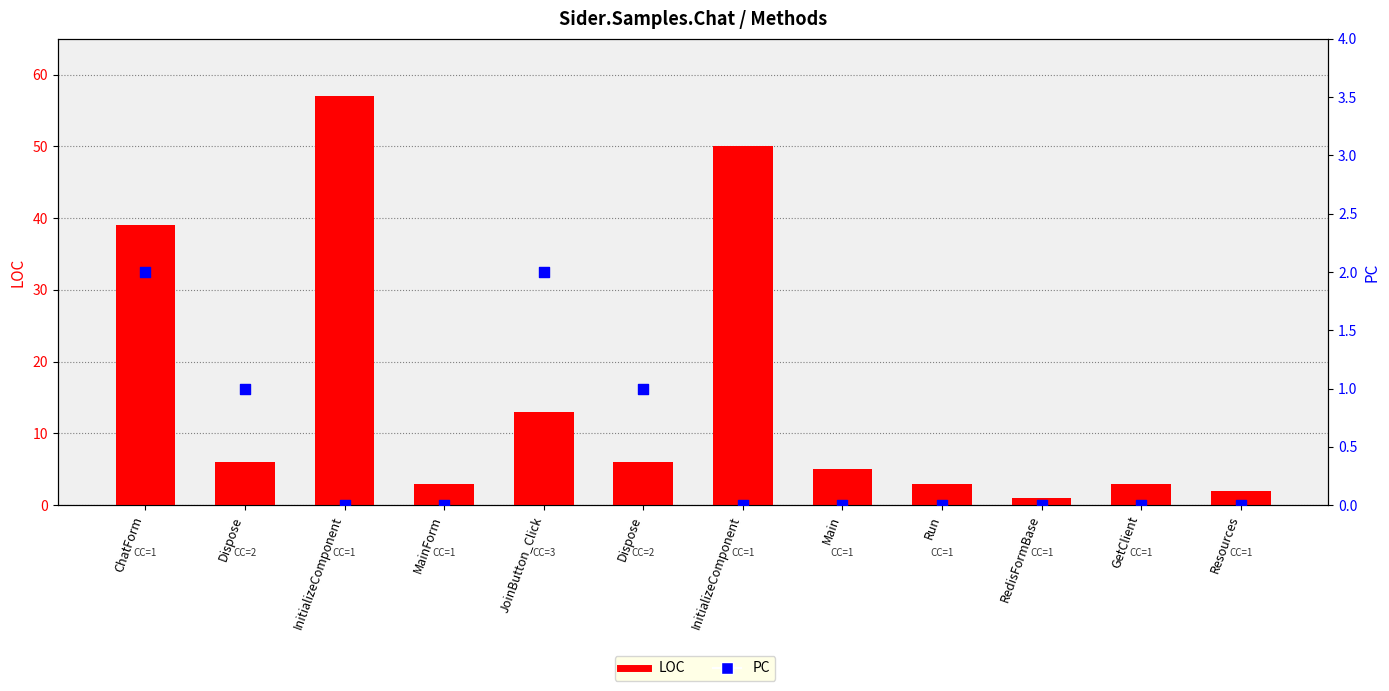

Which series contains the lowest Y value?

PC